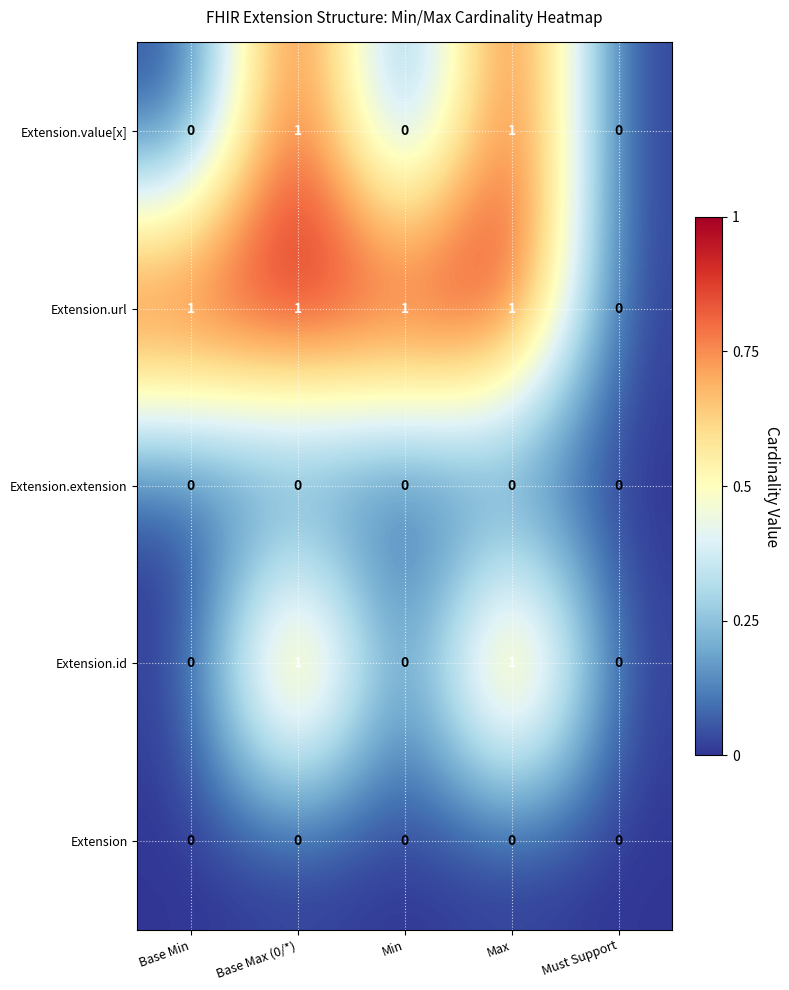

What is the total value across all series at Max?

3